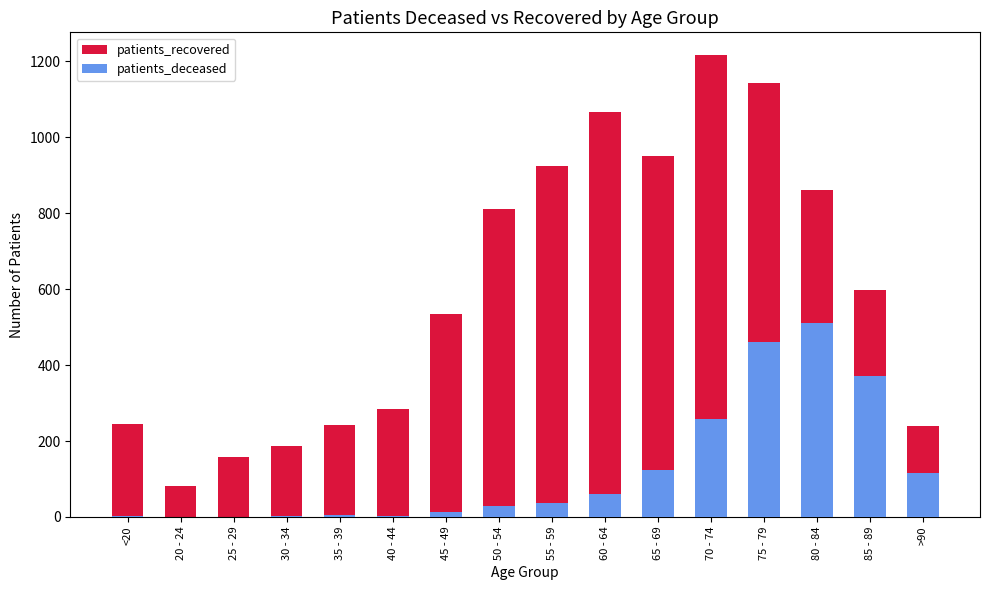

Count the number of data series in this chart.

2